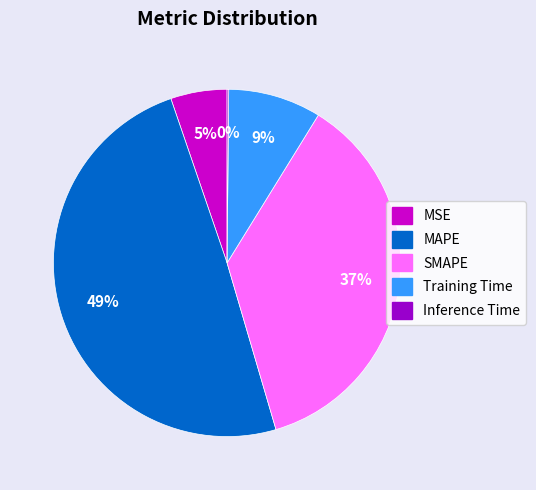

Between MSE and Training Time, which is larger?

Training Time